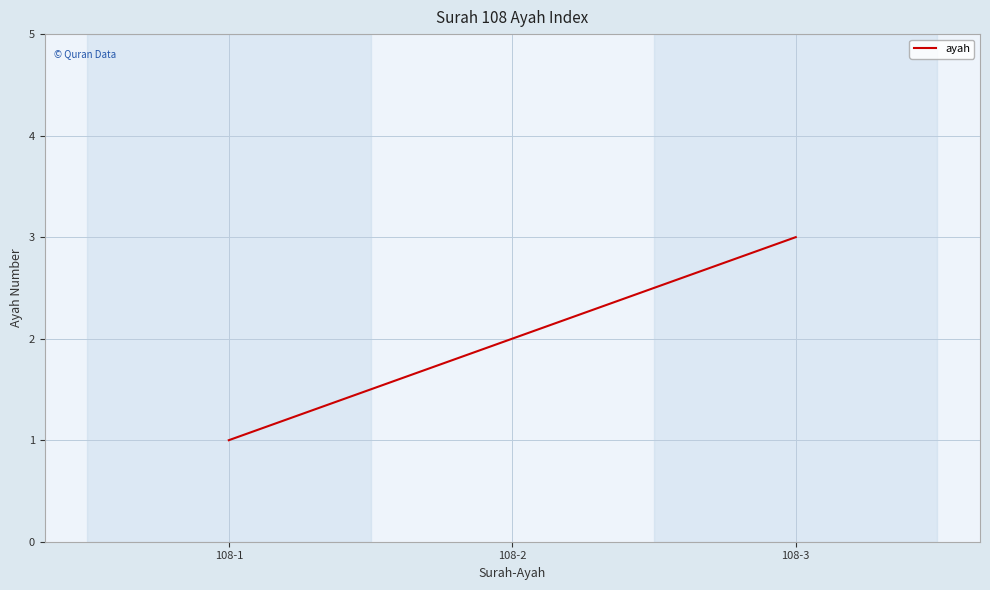

Reading left to right, transcribe all the data shown in this chart.

1	2	3